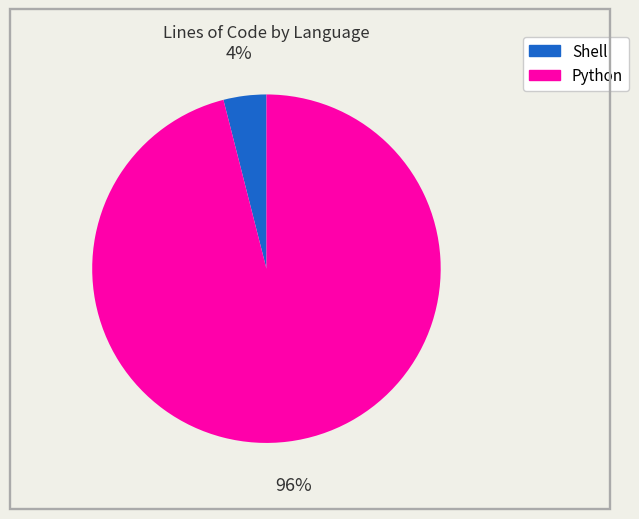

How many segments does this pie chart have?

2